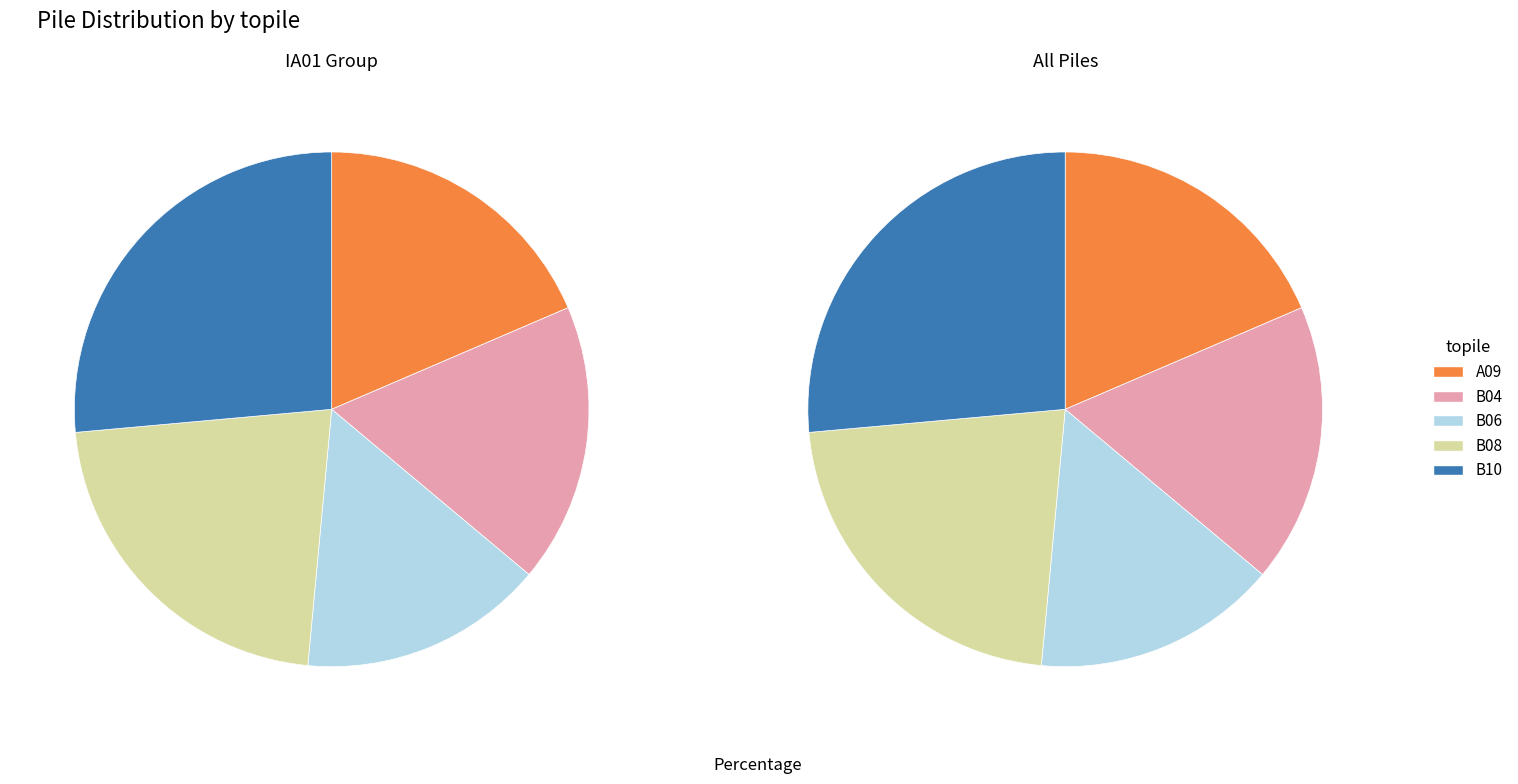

To the nearest percent, what is the difference between the largest and smallest slice percentages?

11%